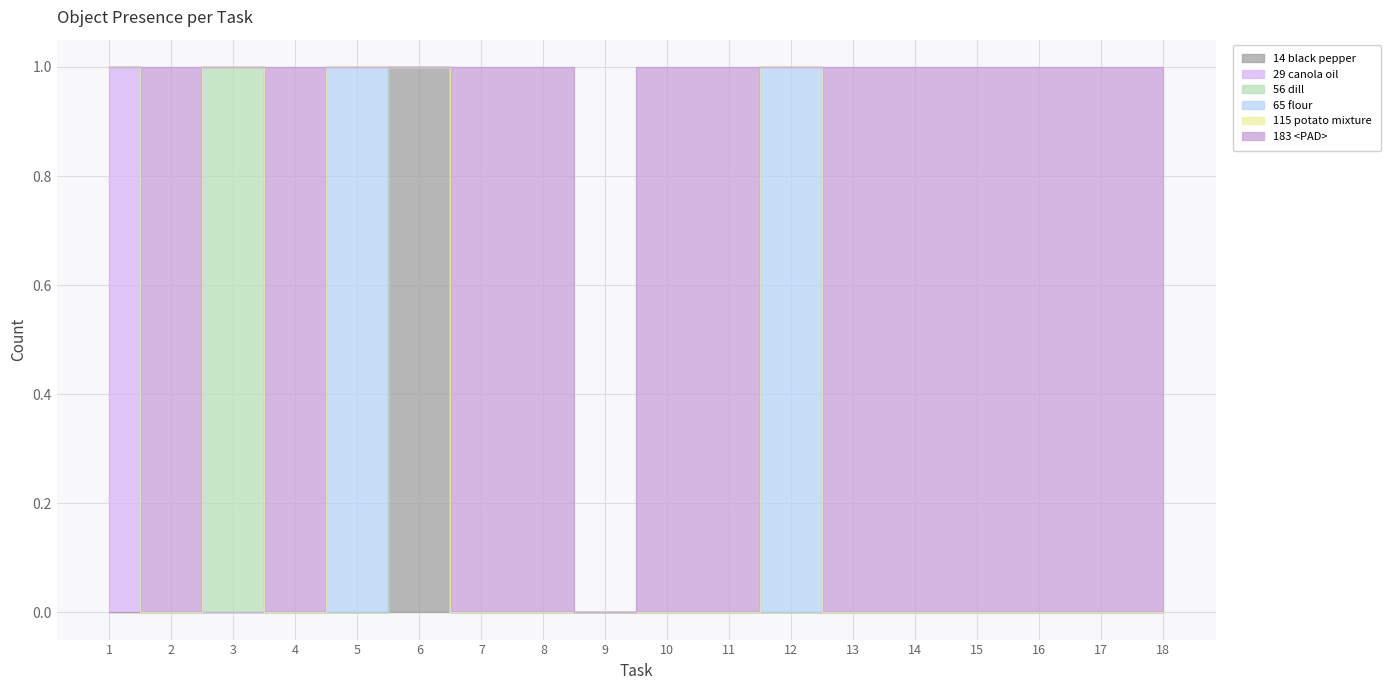

Is it true that Object_56_dill equals 0 at 5?

True